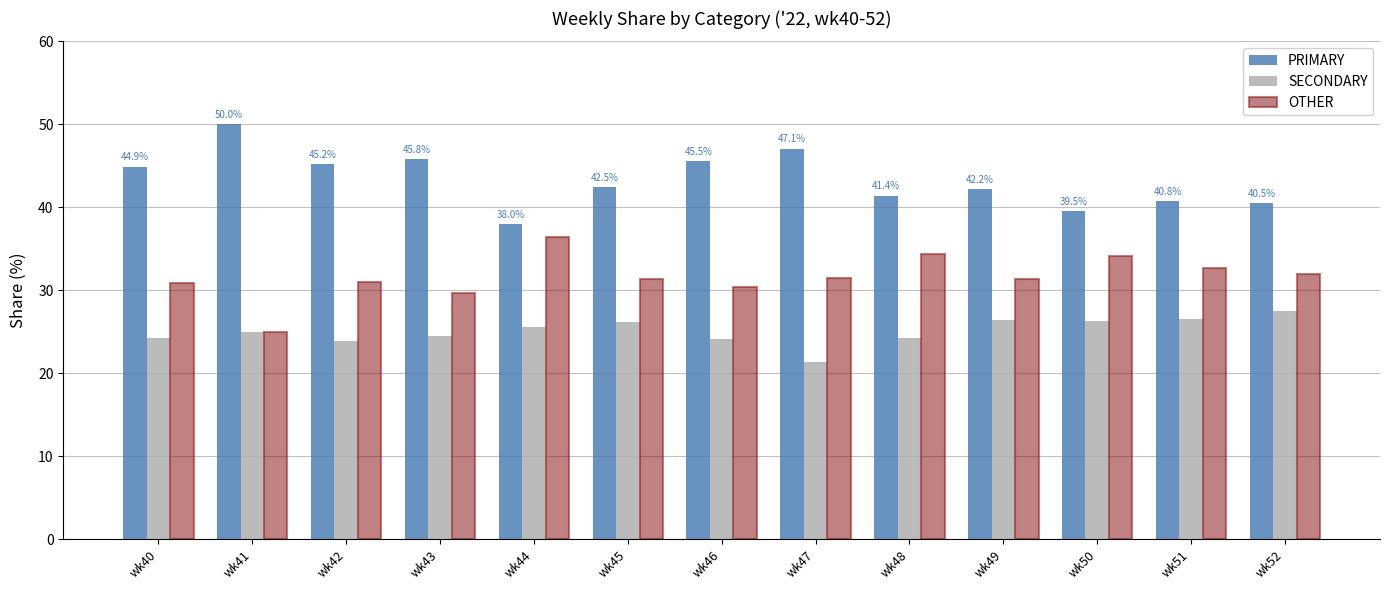

Which label corresponds to the smallest value in the chart?

wk47